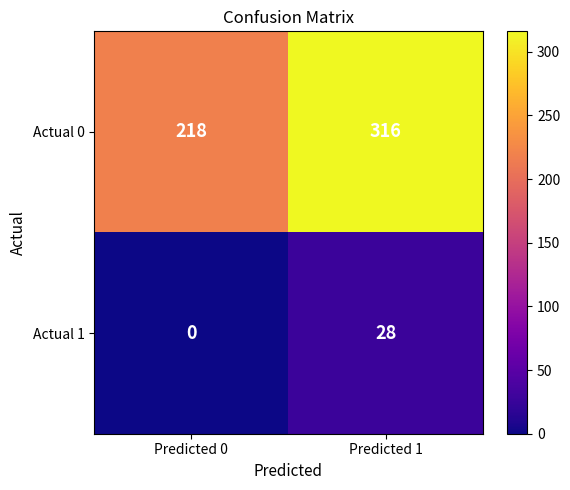

Reading right to left, transcribe all the data shown in this chart.

Actual 0: 316	218
Actual 1: 28	0